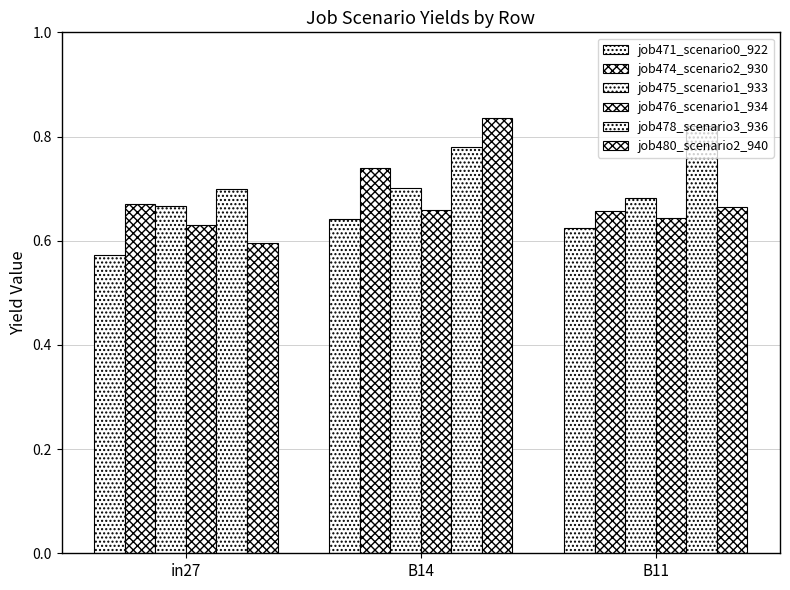

The job471_scenario0_922 series shows 0.6 at in27. True or false?

True